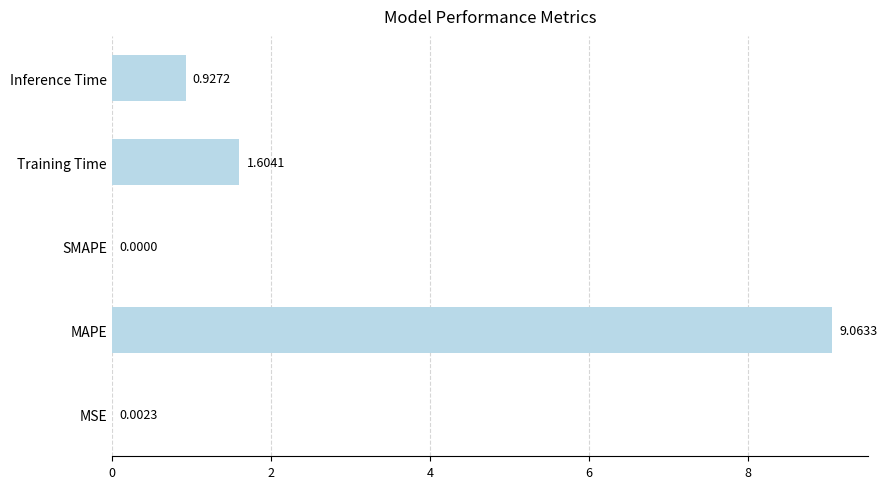

Which category has the highest value across all series?

MAPE